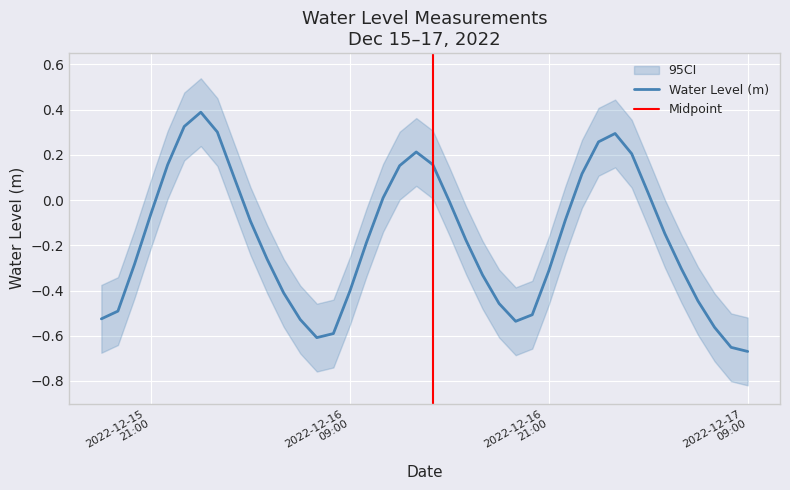

What is the maximum value shown in the chart?

0.4